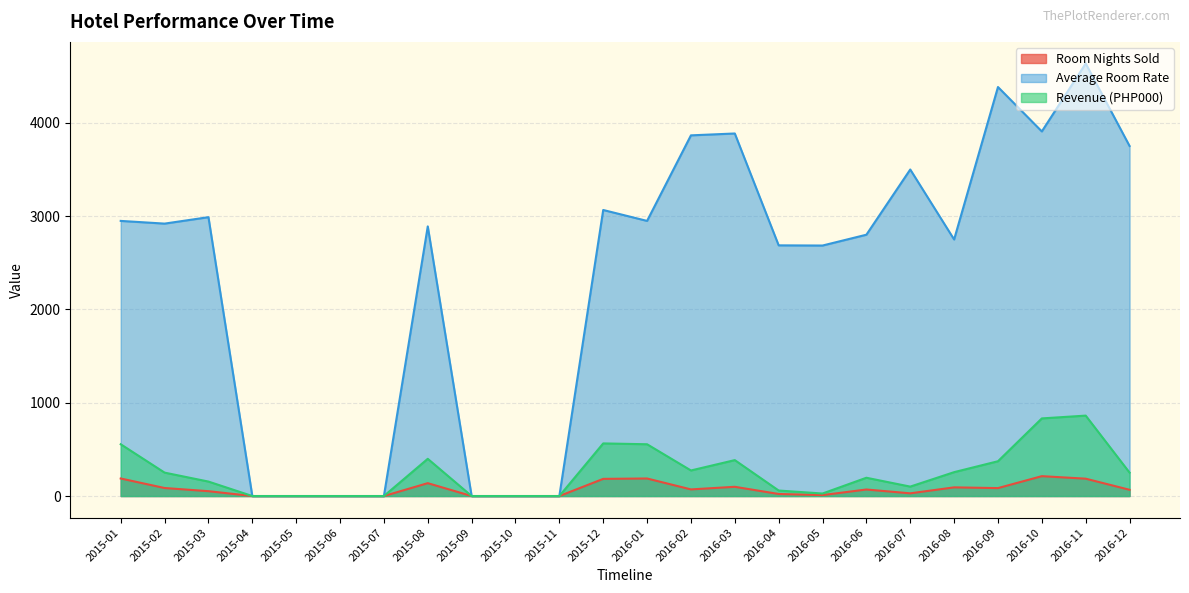

How many values in the Room Nights Sold series exceed 70?

11